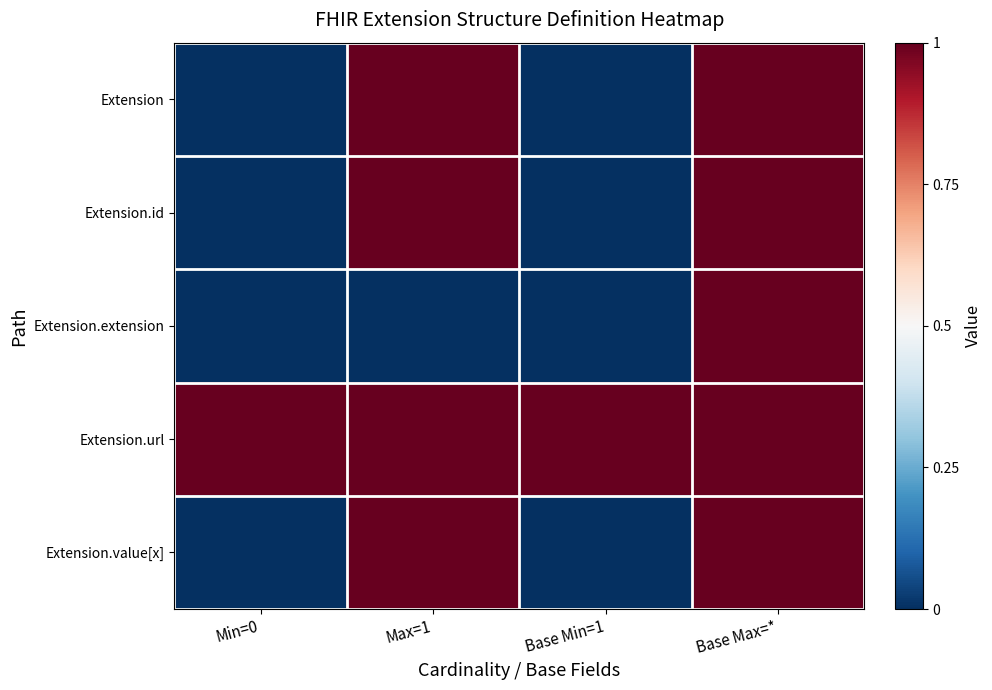

What is the total value across all series at Min=0?

1